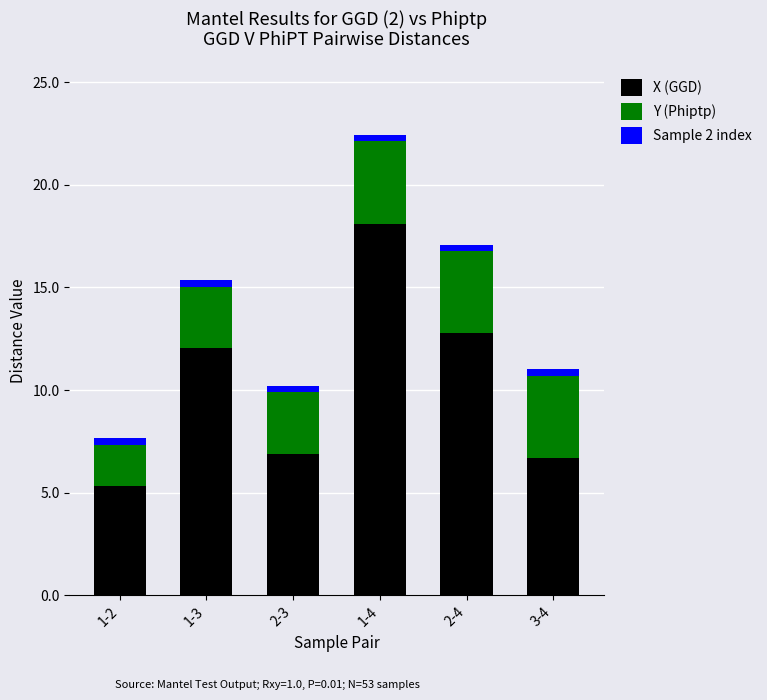

At which category is the sum across all series the highest?

1-4